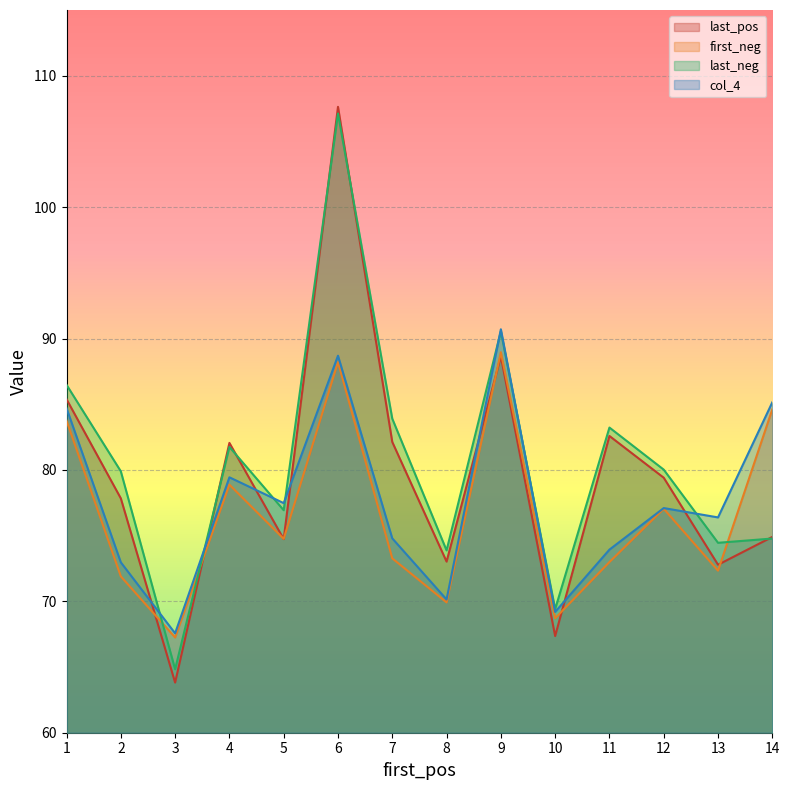

The first_neg series shows 104.4 at 7. True or false?

False